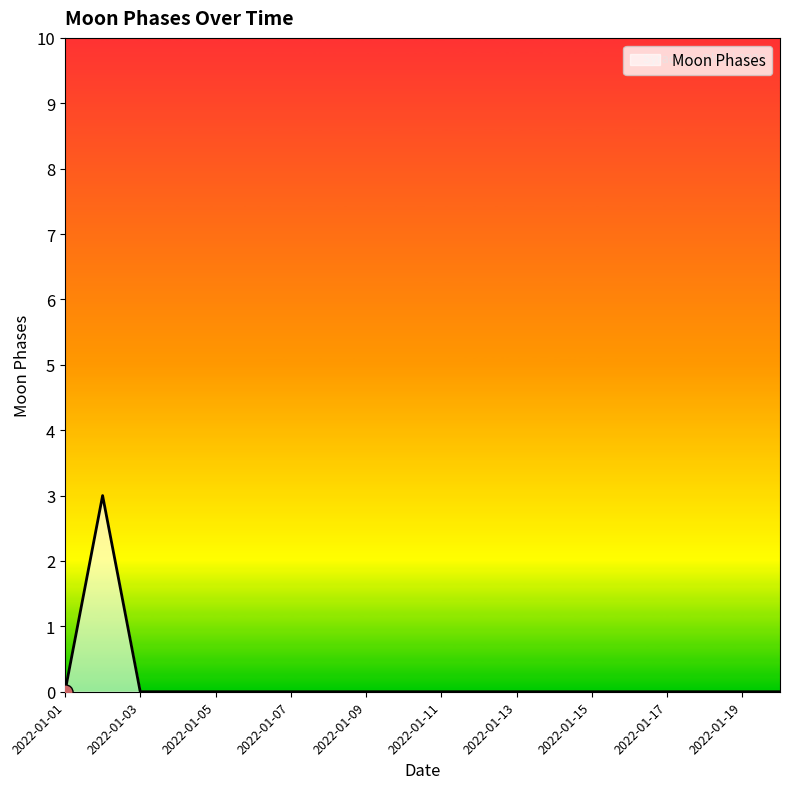

What is the greatest value displayed?

3